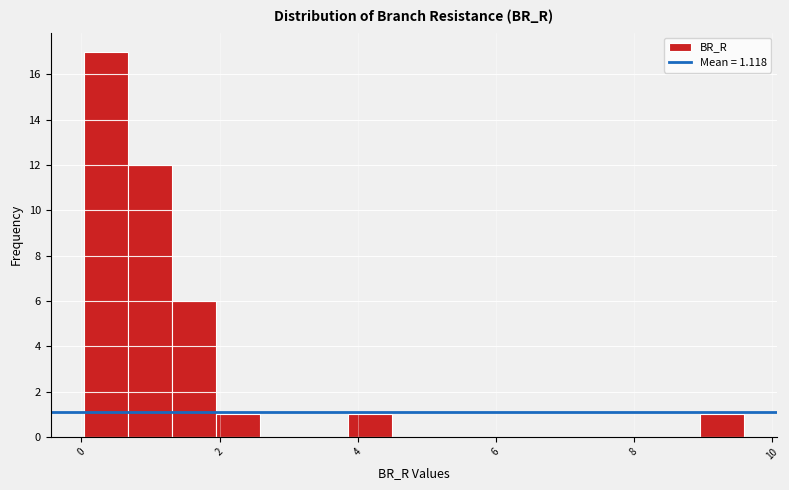

Read against the x-axis, roughly where is the centre of the tallest bar?

0.4